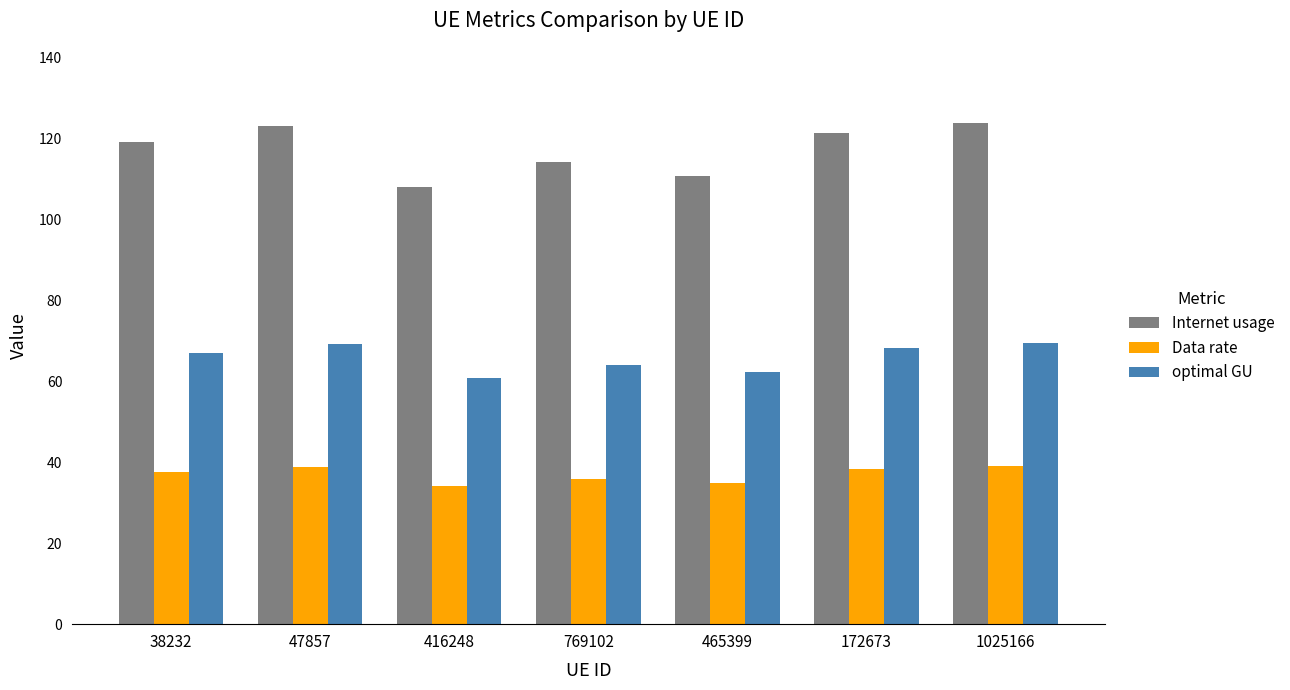

At 416248, list the series in order from smallest to largest.

Data rate, optimal GU, Internet usage